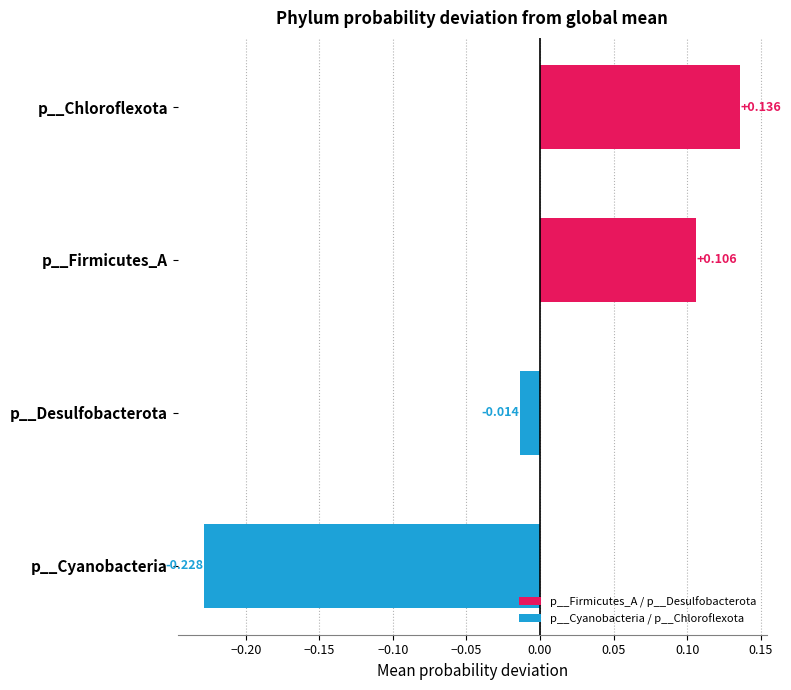

Between p__Cyanobacteria and p__Desulfobacterota, which is larger?

p__Desulfobacterota